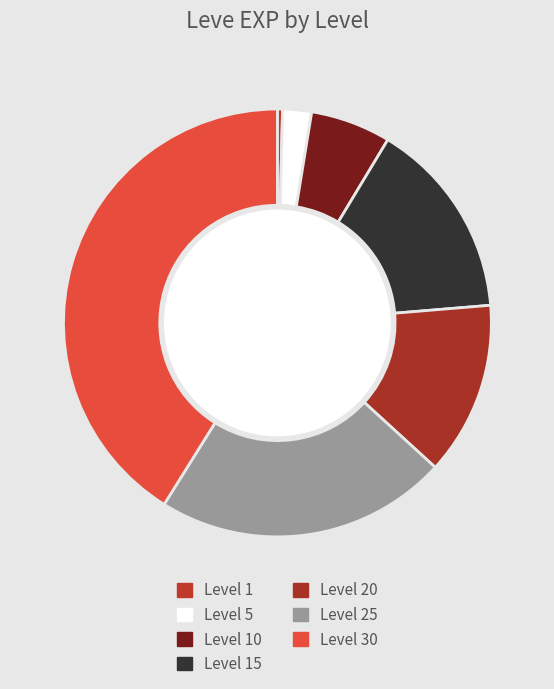

What is the largest slice in the pie chart?

Level 30